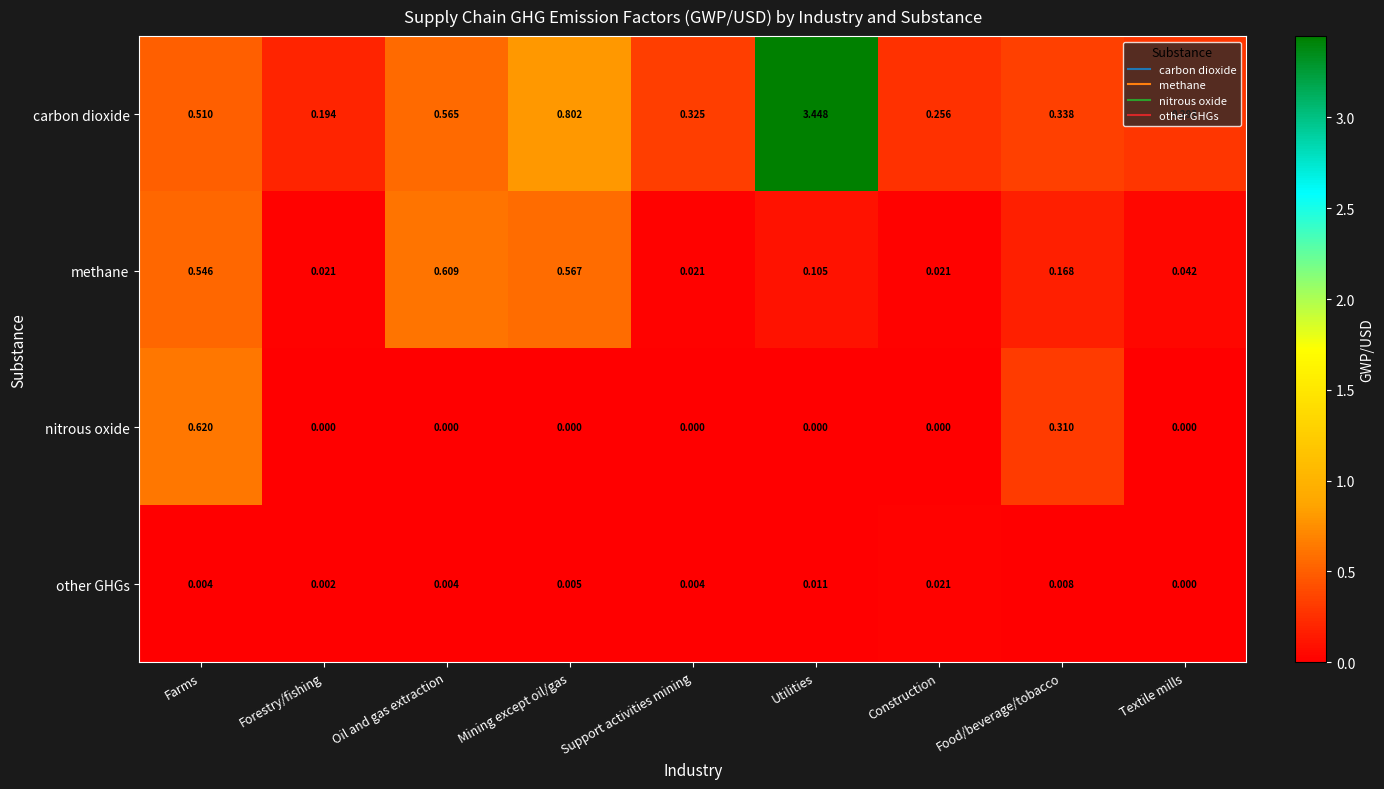

Which series has the largest range (max minus min)?

carbon dioxide